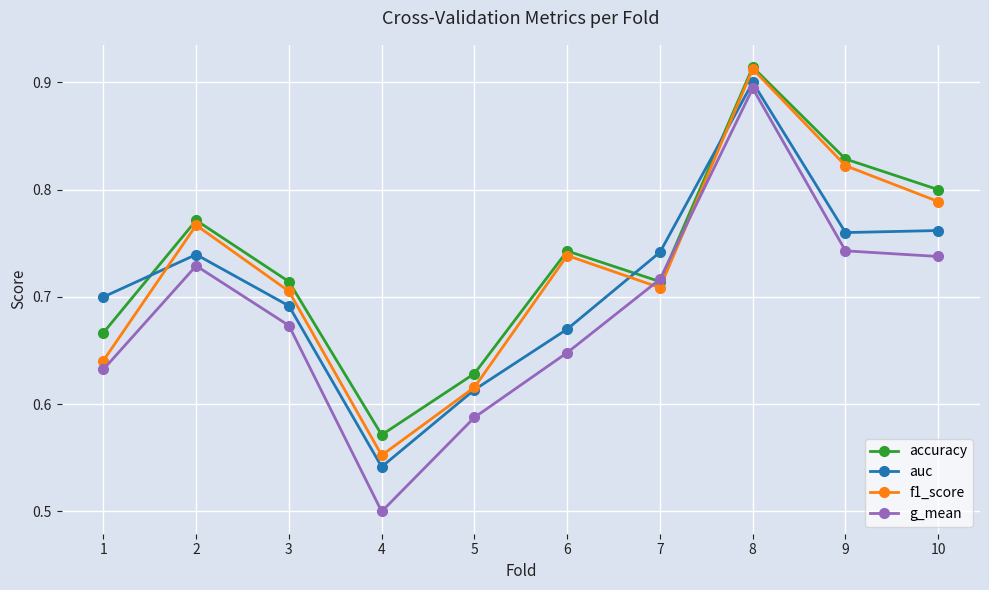

What is the difference between the maximum and second lowest values in the f1_score series?

0.3